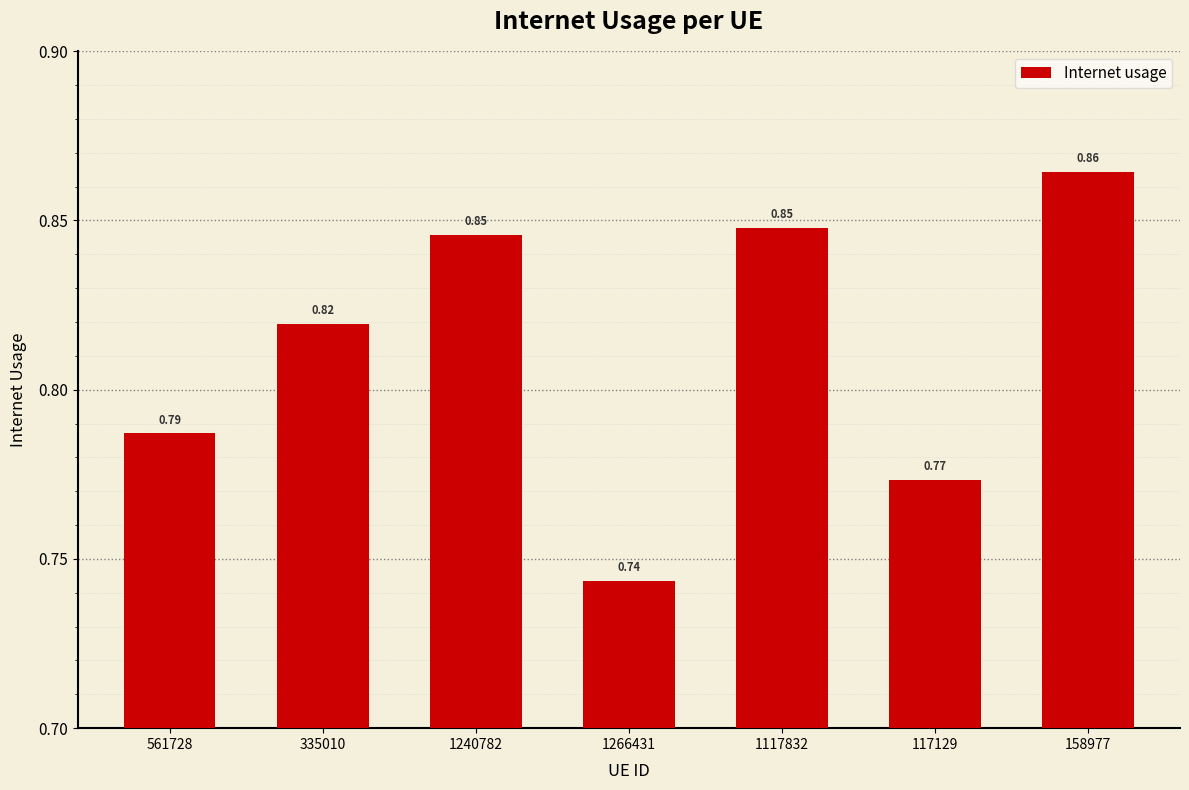

At which category does the chart reach its peak across all series?

158977